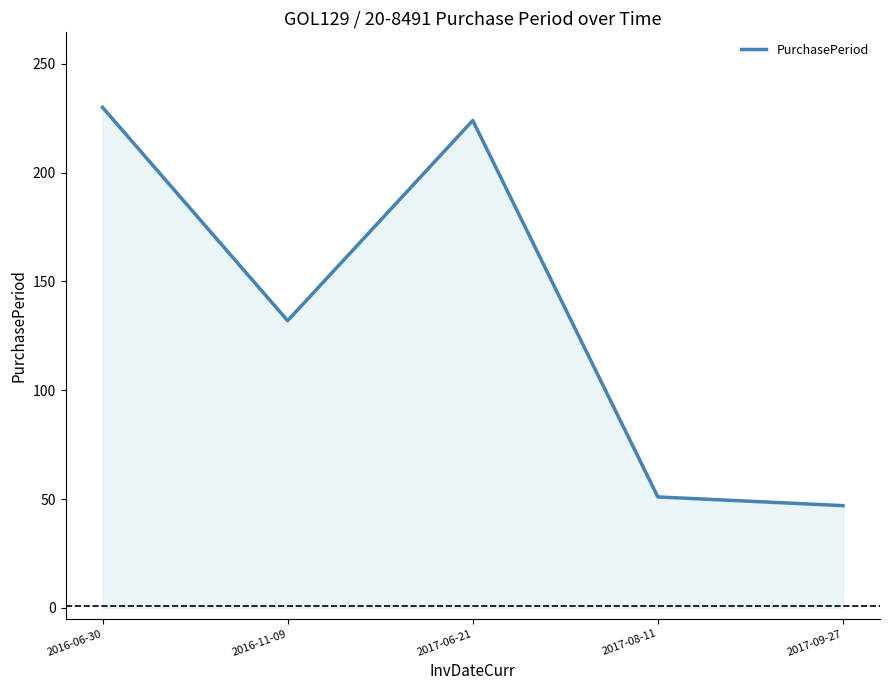

Reading left to right, extract all data points from this chart.

230	132	224	51	47